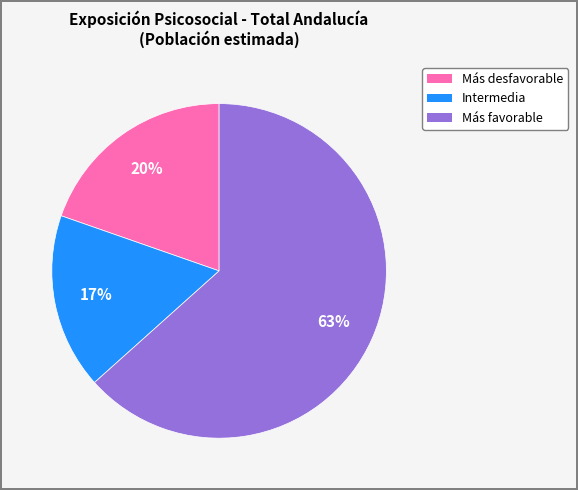

To the nearest percent, what is the average slice percentage?

33%